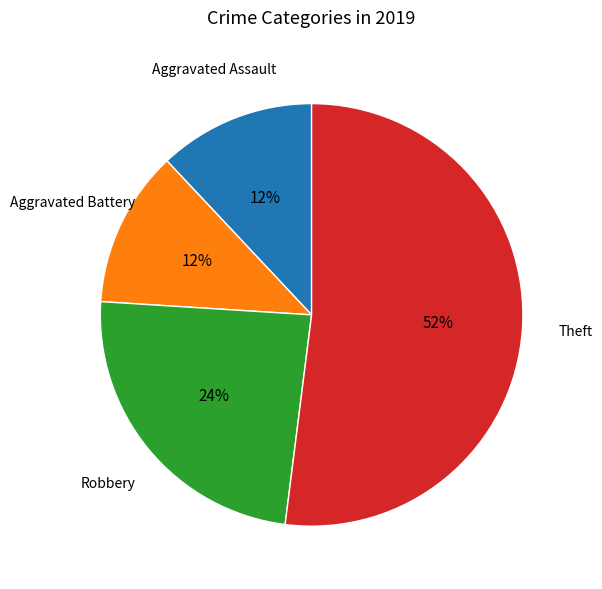

Does any single category account for the majority?

Yes